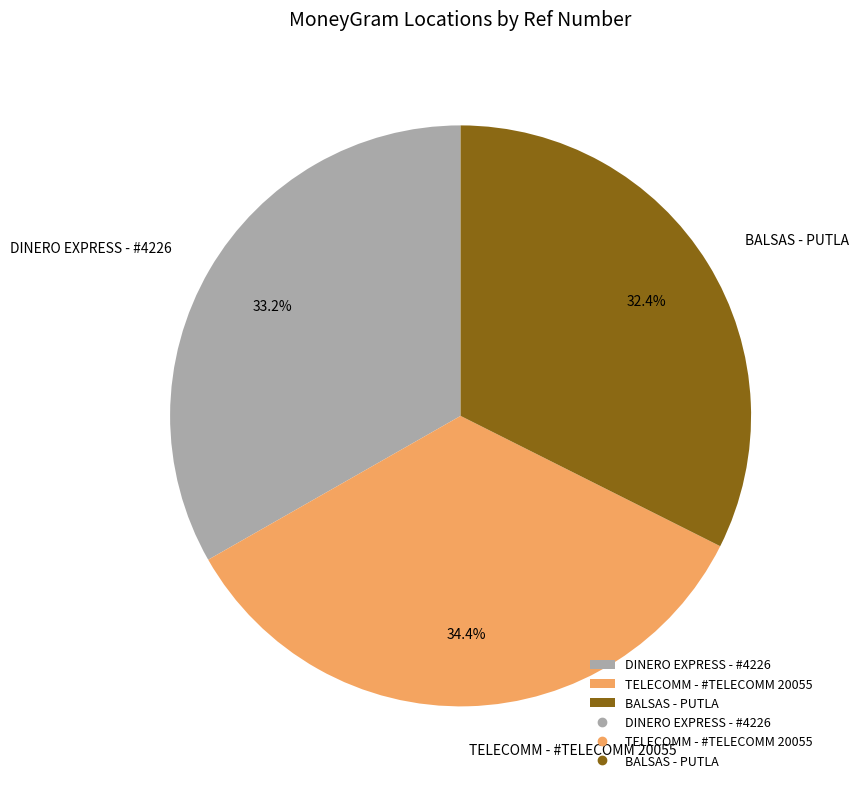

To the nearest percent, what is the difference between the largest and smallest slice percentages?

2%